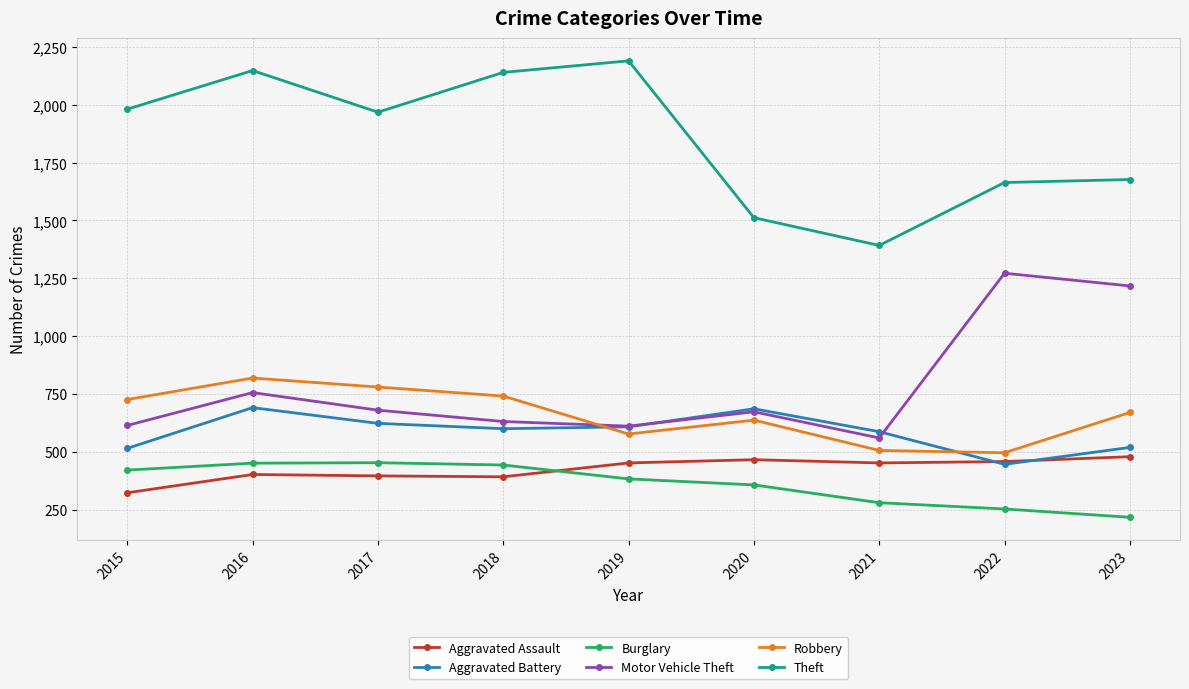

At which category is the sum across all series the highest?

2016